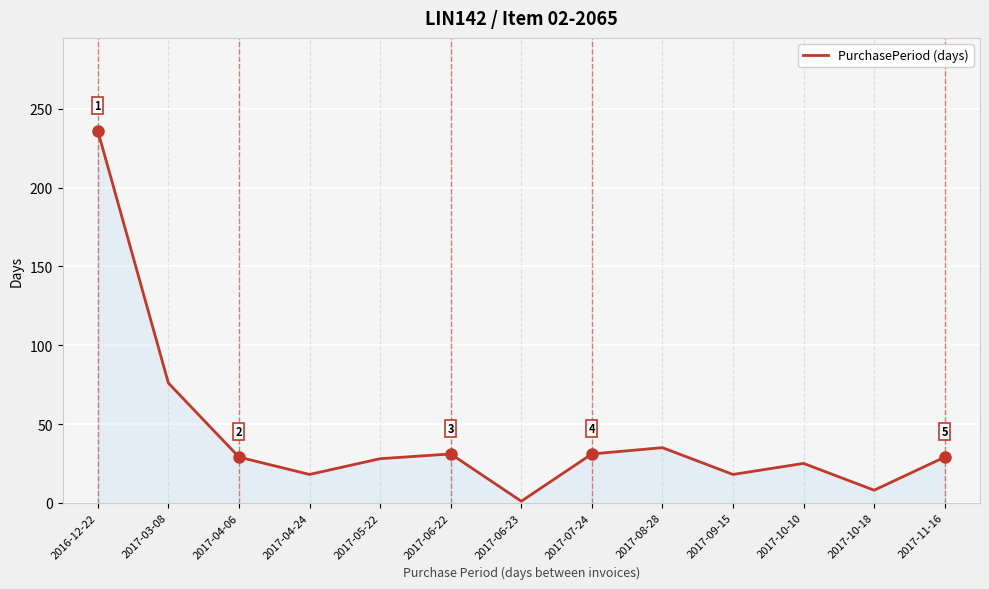

The chart shows a value of 15 at 2017-04-06. True or false?

False